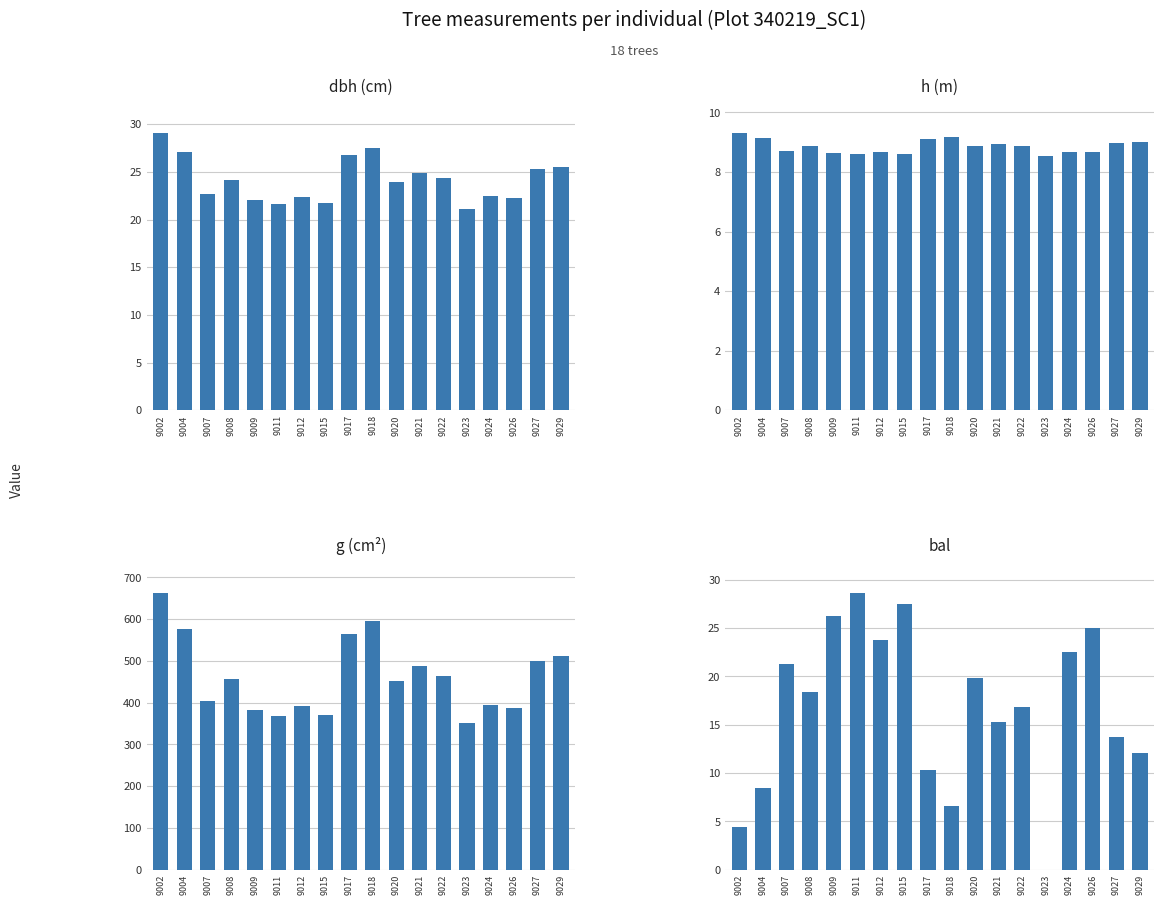

Does the chart contain any negative values?

No